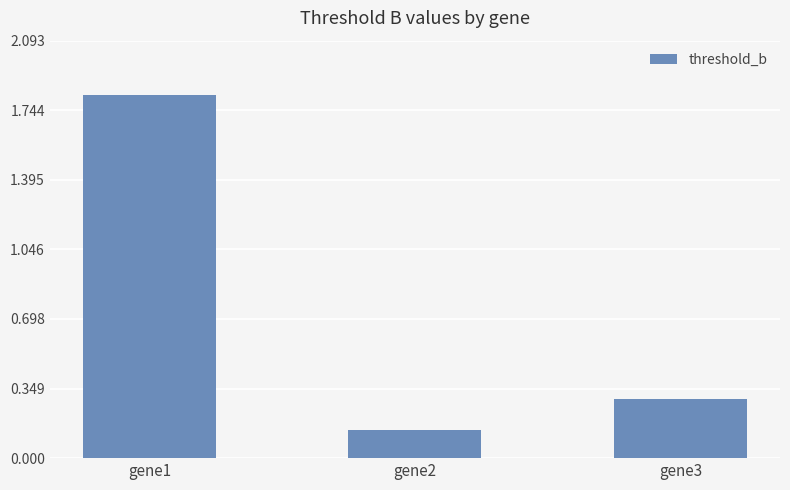

Is it true that the value at gene1 is 1.8?

True